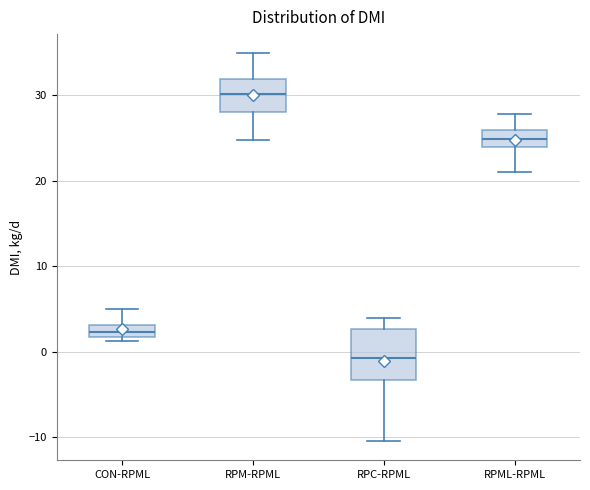

Where is the upper edge of the box for CON-RPML on the y-axis? The values are not printed on the chart, so give them approximately, as read against the axis.

3